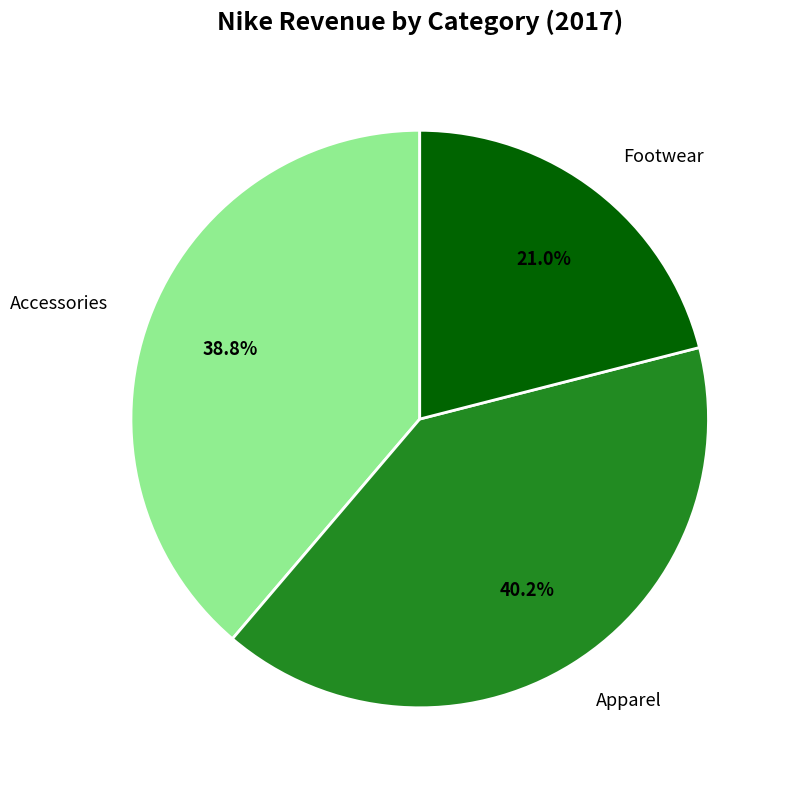

What is the smallest slice in the pie chart?

Footwear